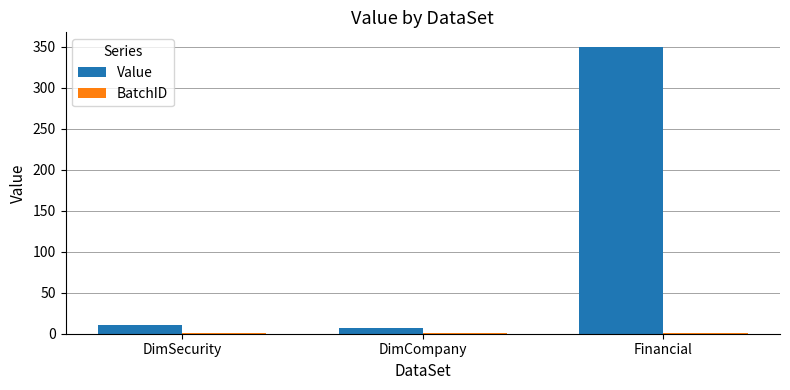

What is the greatest value displayed?

350